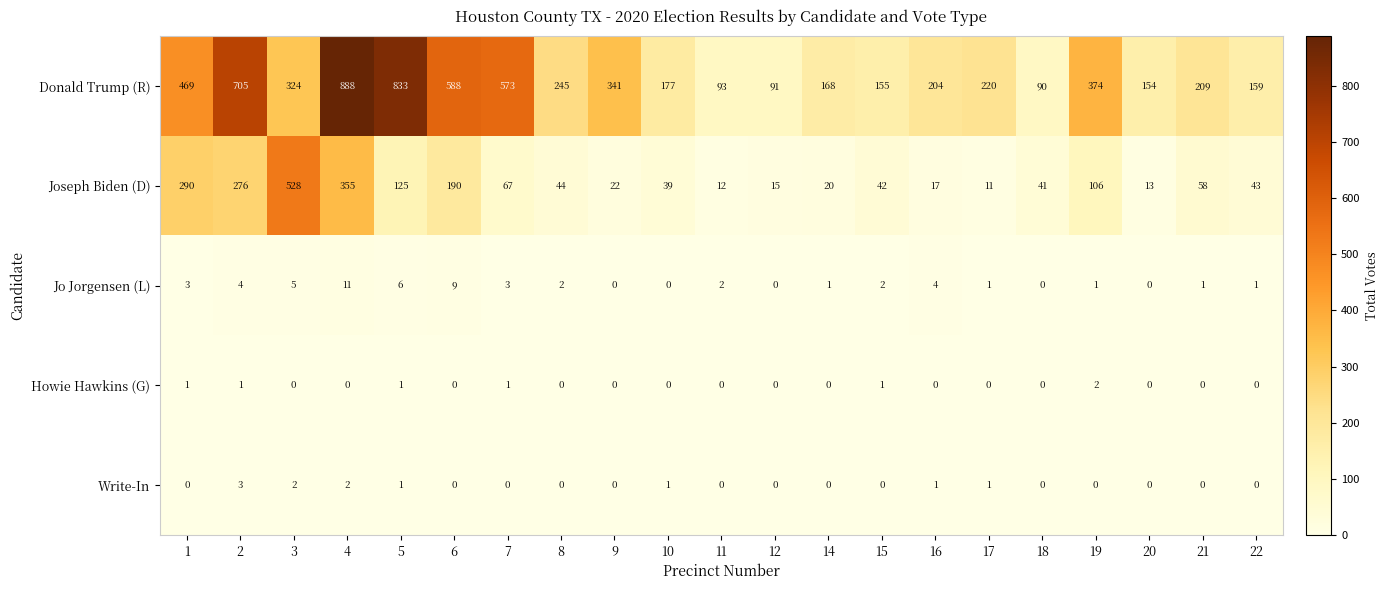

What is the difference between the highest and lowest values at 8?

245